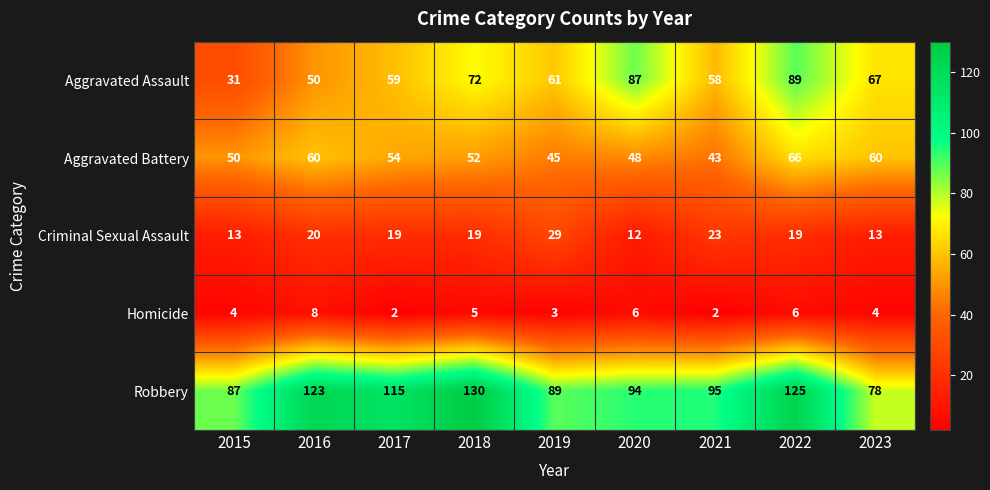

At which category does the chart reach its peak across all series?

2018